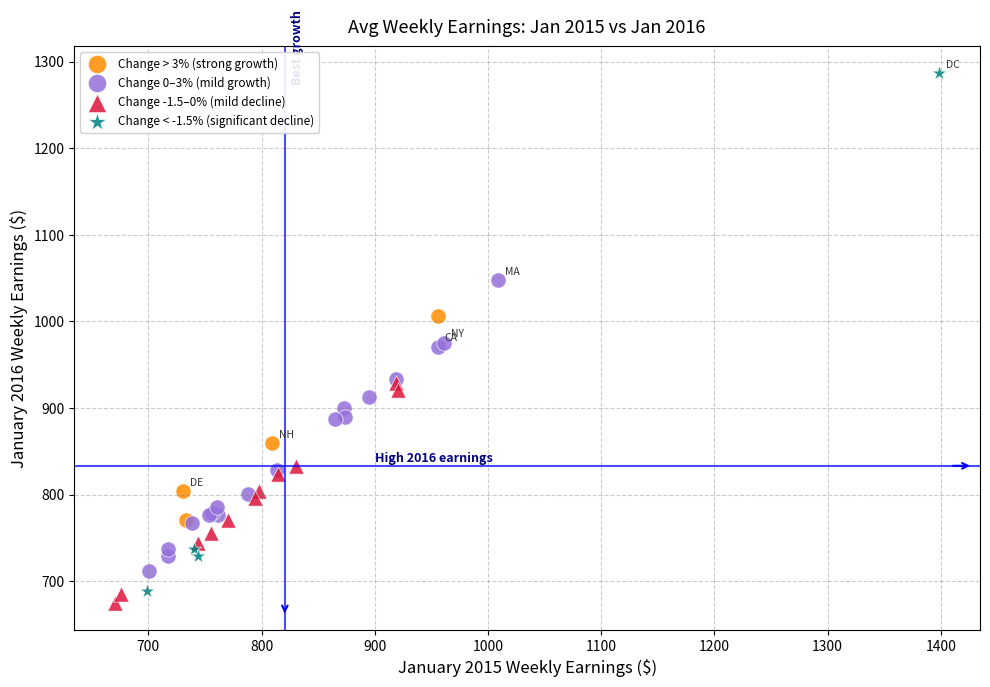

Which series has the largest Y range (max minus min)?

Change < -1.5% (significant decline)